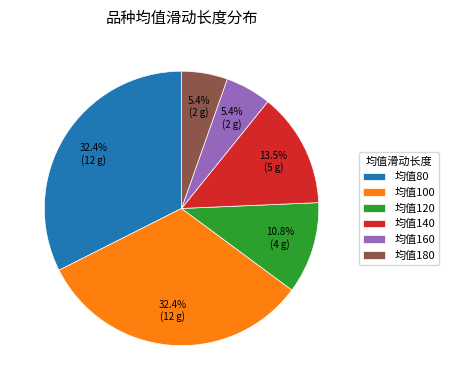

Is the sum of 均值160 and 均值100 greater than half?

No